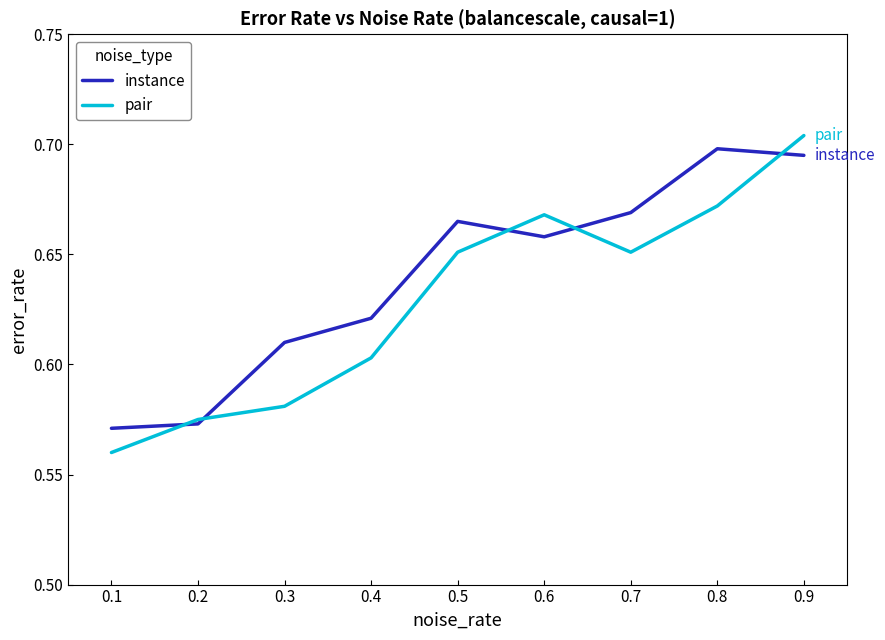

Which category has the highest value across all series?

0.9